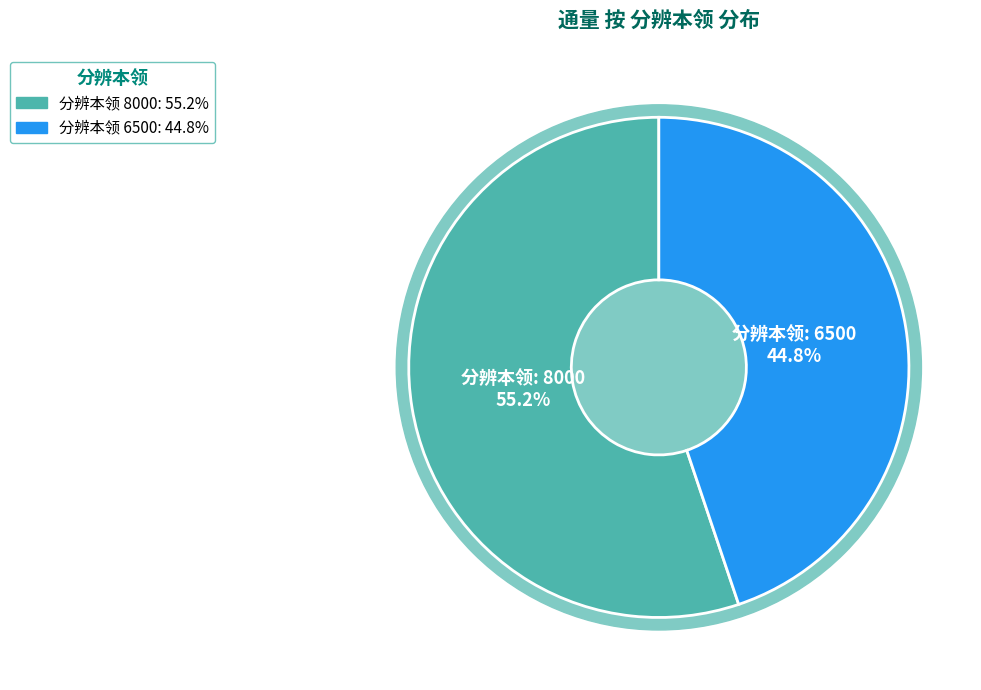

How many slices are in this pie chart?

2